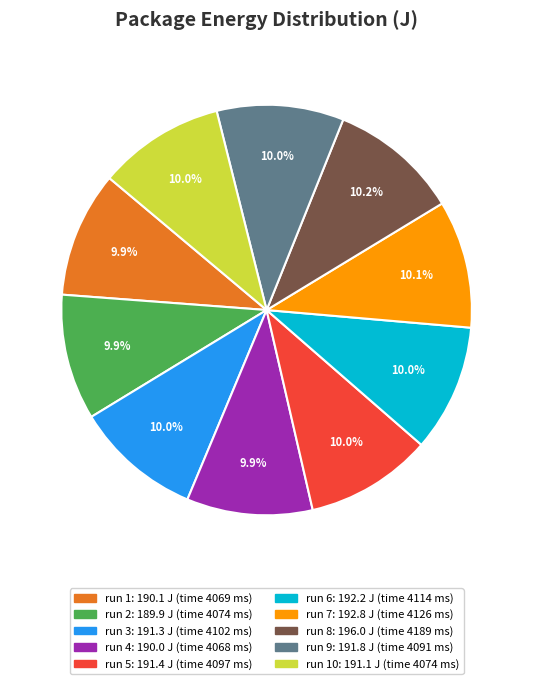

Does any single category account for the majority?

No